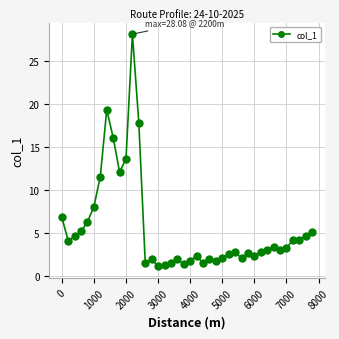

What is the value of the 16th point from the left?

1.1